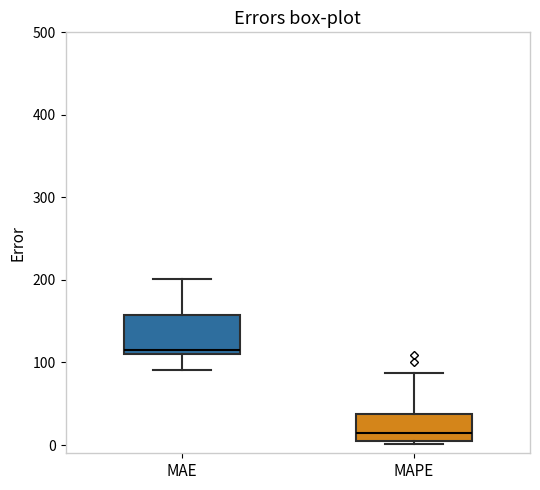

Which box's median line is the lowest?

MAPE